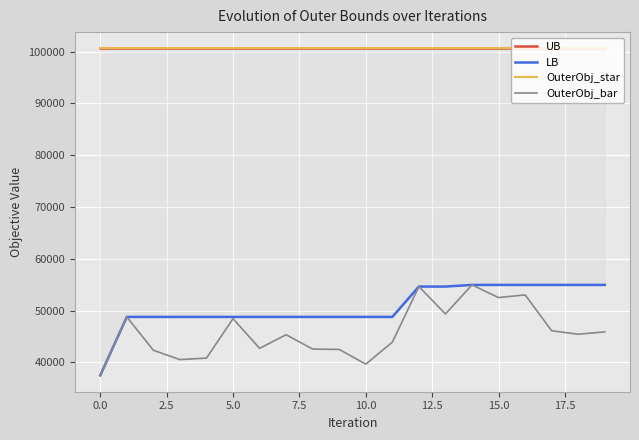

True or false: LB and OuterObj_star intersect in this chart.

False